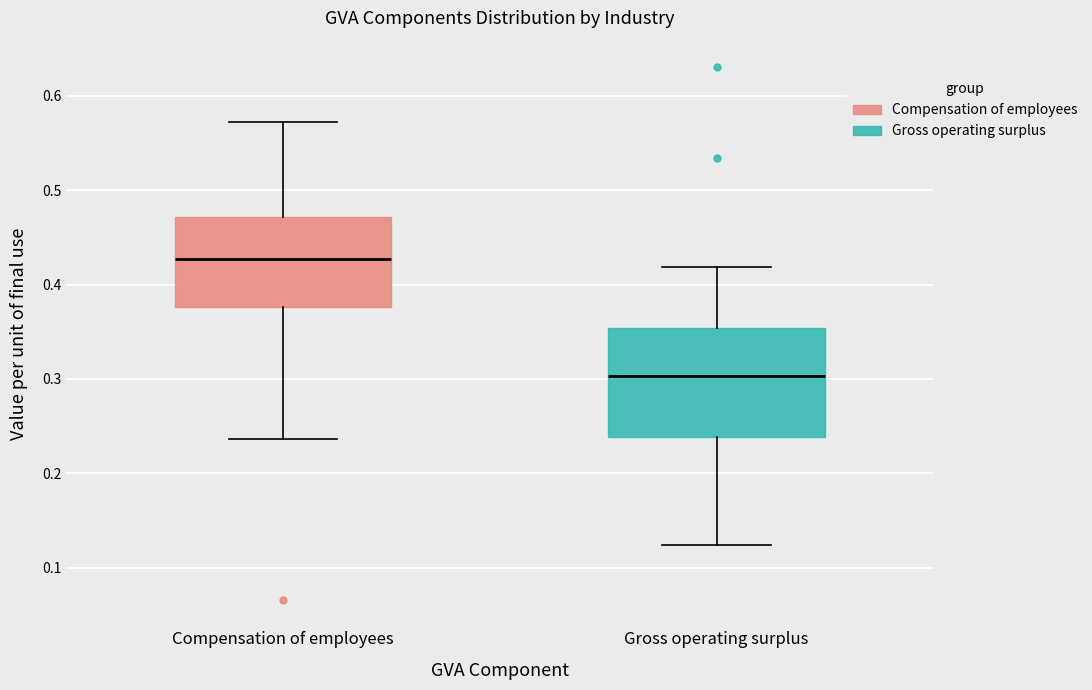

Reading left to right, read every box against the y-axis: the position of its median line, the range the box covers, and the ends of its whiskers. The values are not printed on the chart, so give them approximately, as read against the axis.

Compensation of employees: median 0.43, box 0.38 to 0.47, whiskers 0.24 to 0.57
Gross operating surplus: median 0.30, box 0.24 to 0.35, whiskers 0.12 to 0.42